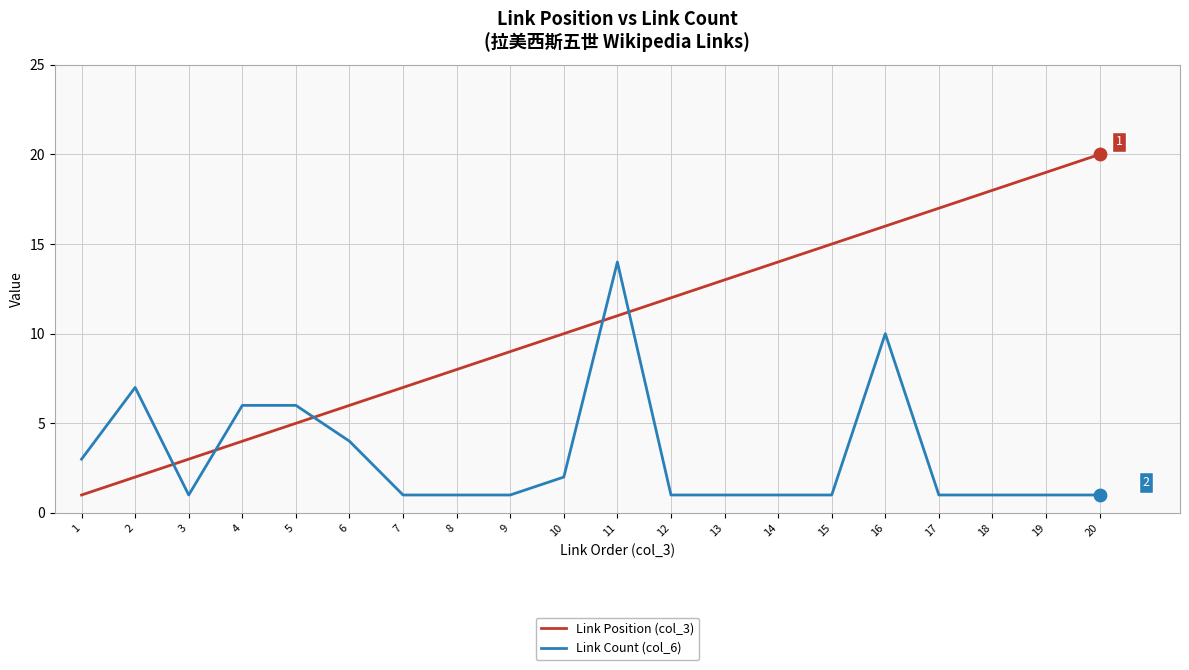

Which series has the largest total across all categories?

Link Position (col_3)